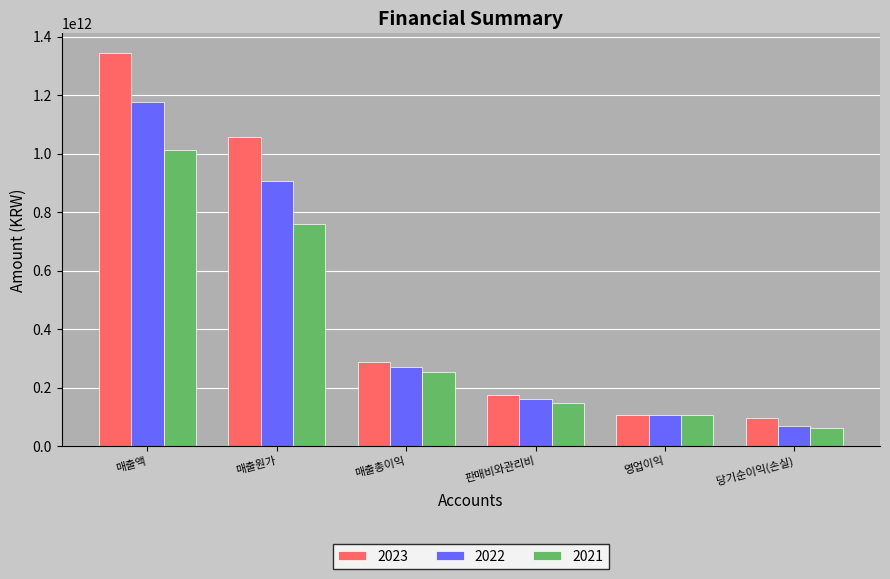

The value of 2022 at 매출원가 is 907330788769. True or false?

True